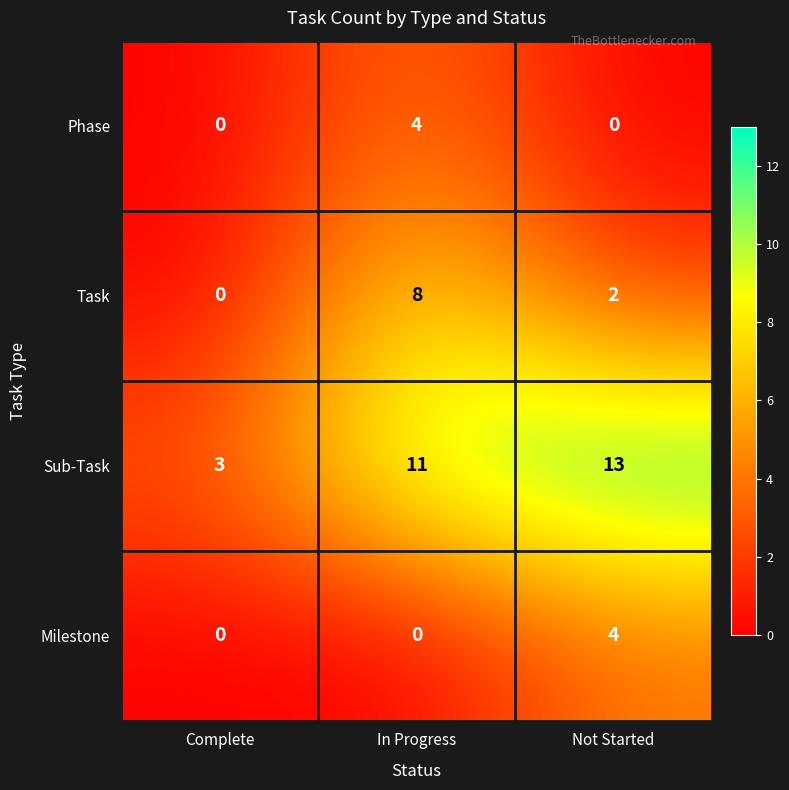

What is the sum of the Sub-Task values at Not Started and In Progress?

24